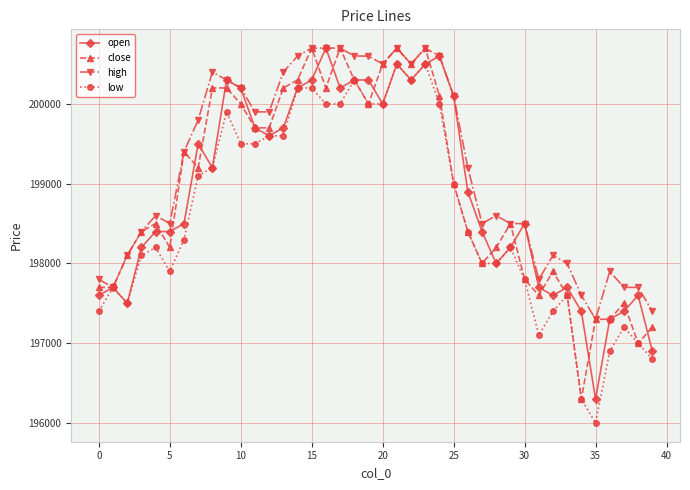

What is the value of the low point at the 16th from the left?

200200